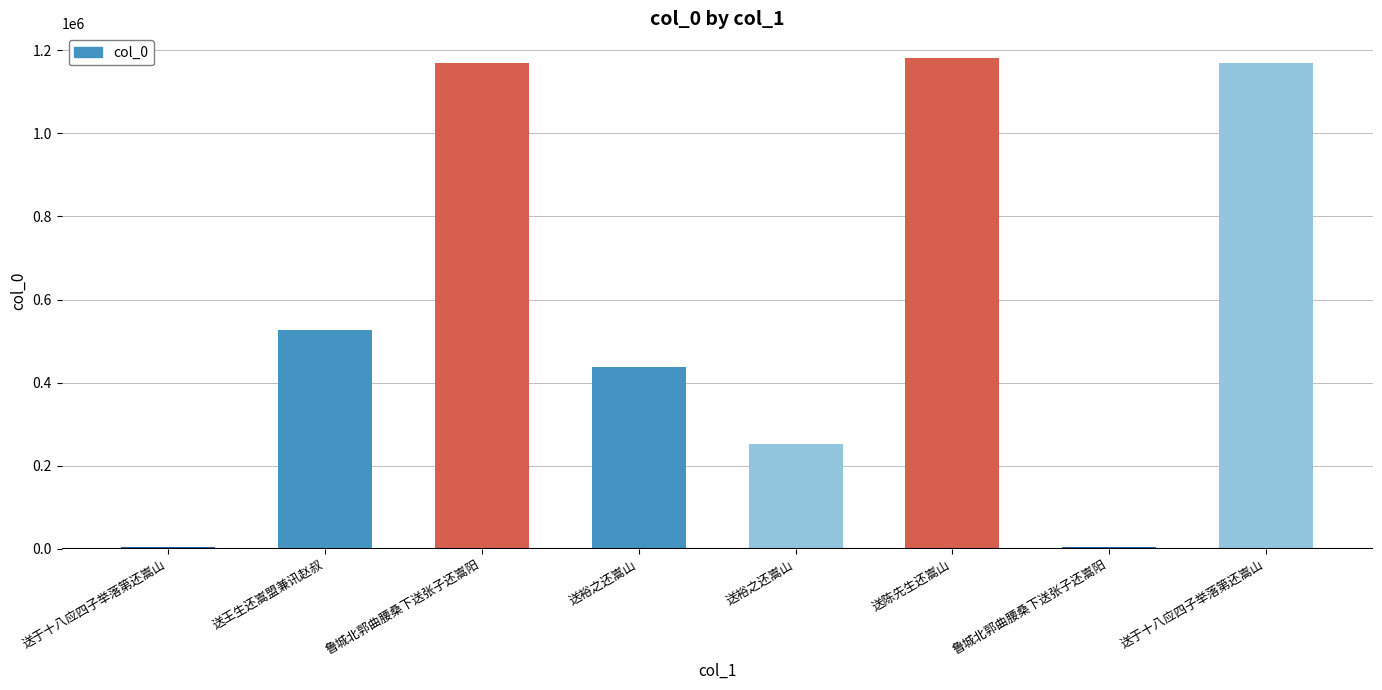

The chart shows a value of 1168500 at 送于十八应四子举落第还嵩山. True or false?

True